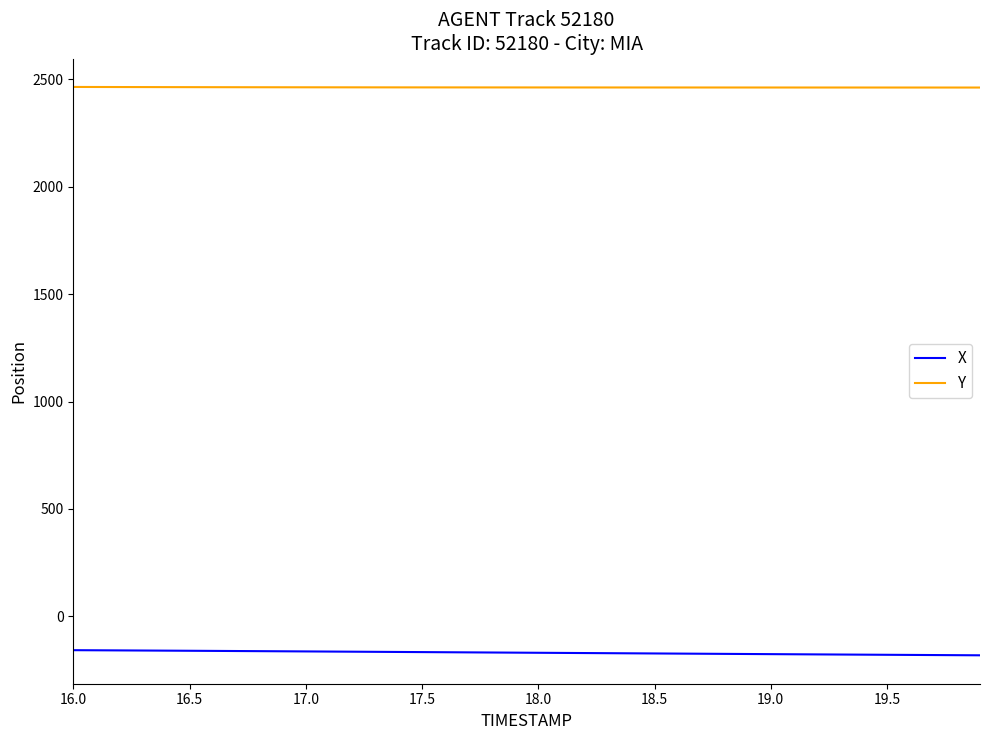

At how many categories does at least one series exceed 432?

40